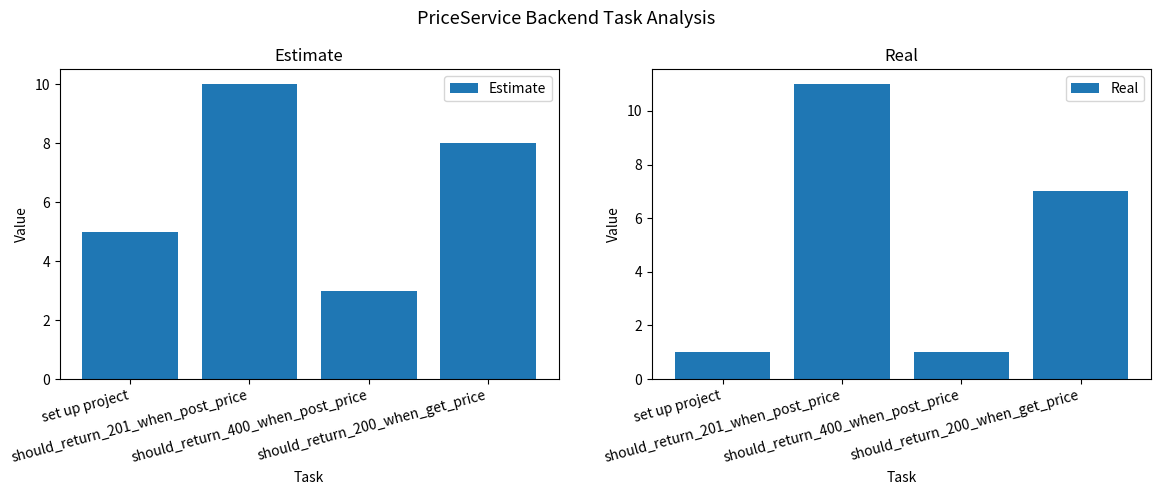

Between should_return_201_when_post_price and should_return_400_when_post_price, which series saw the biggest shift?

Real